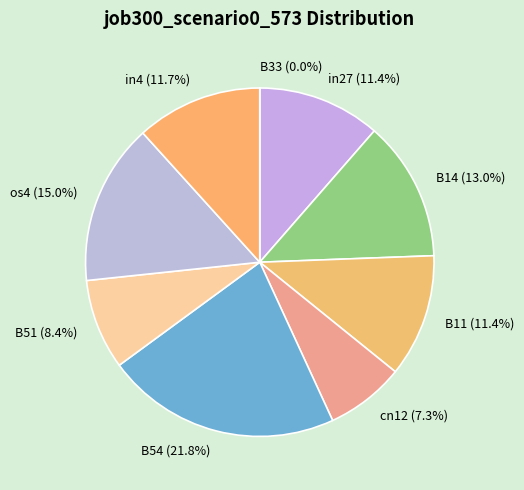

To the nearest percent, what portion does B11 represent?

11%